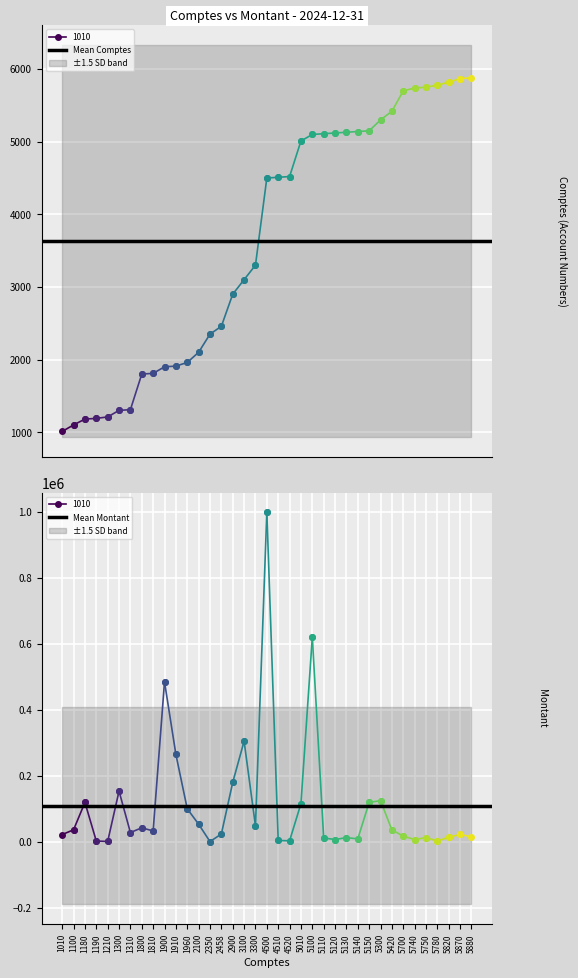

List the labels in order of Mean Montant value, smallest first.

1010, 1100